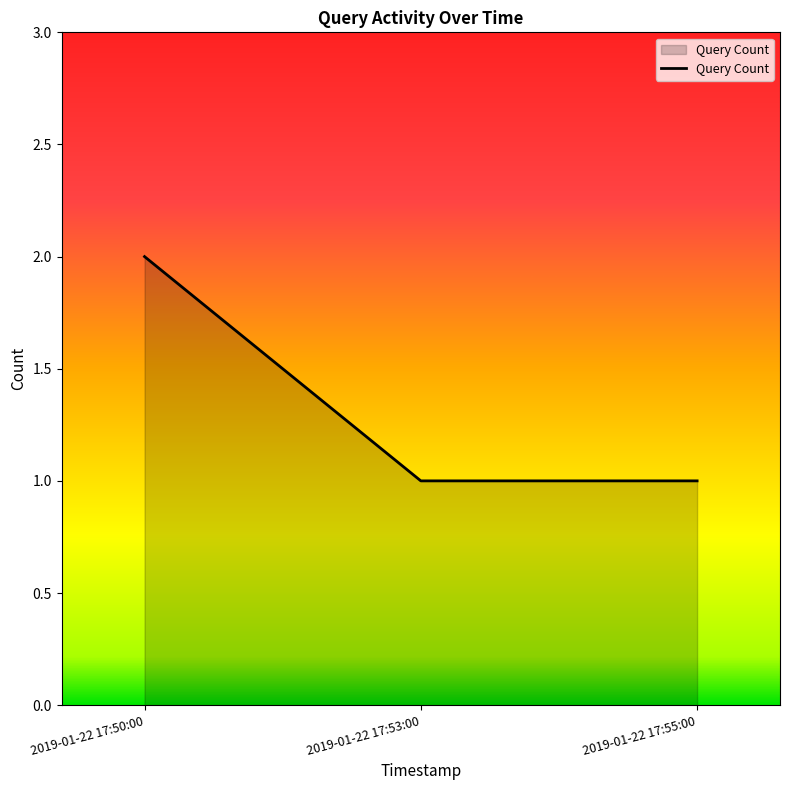

Which label corresponds to the largest value in the chart?

2019-01-22 17:50:00